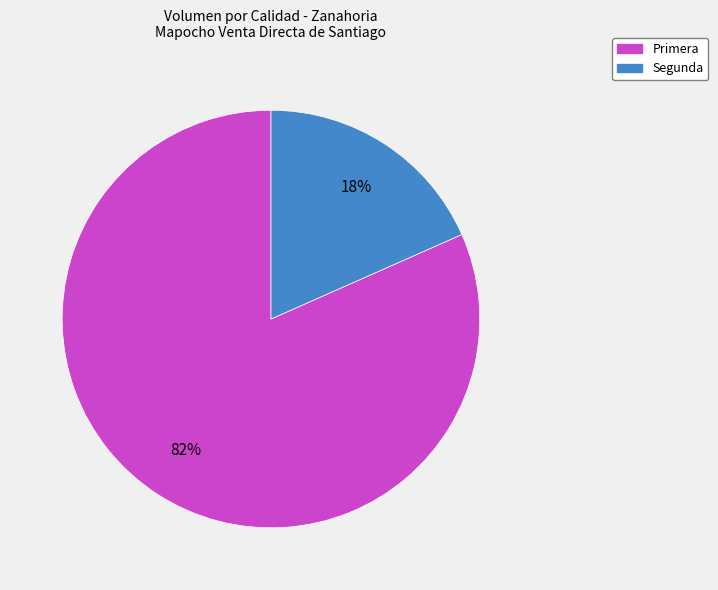

Is the sum of Segunda and Primera greater than half?

Yes